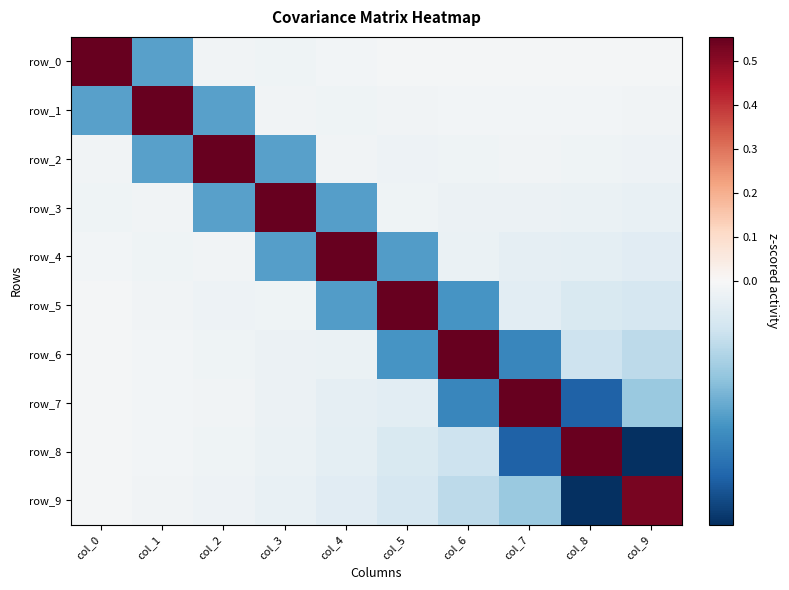

At which label is row_1 closest to 0?

col_7